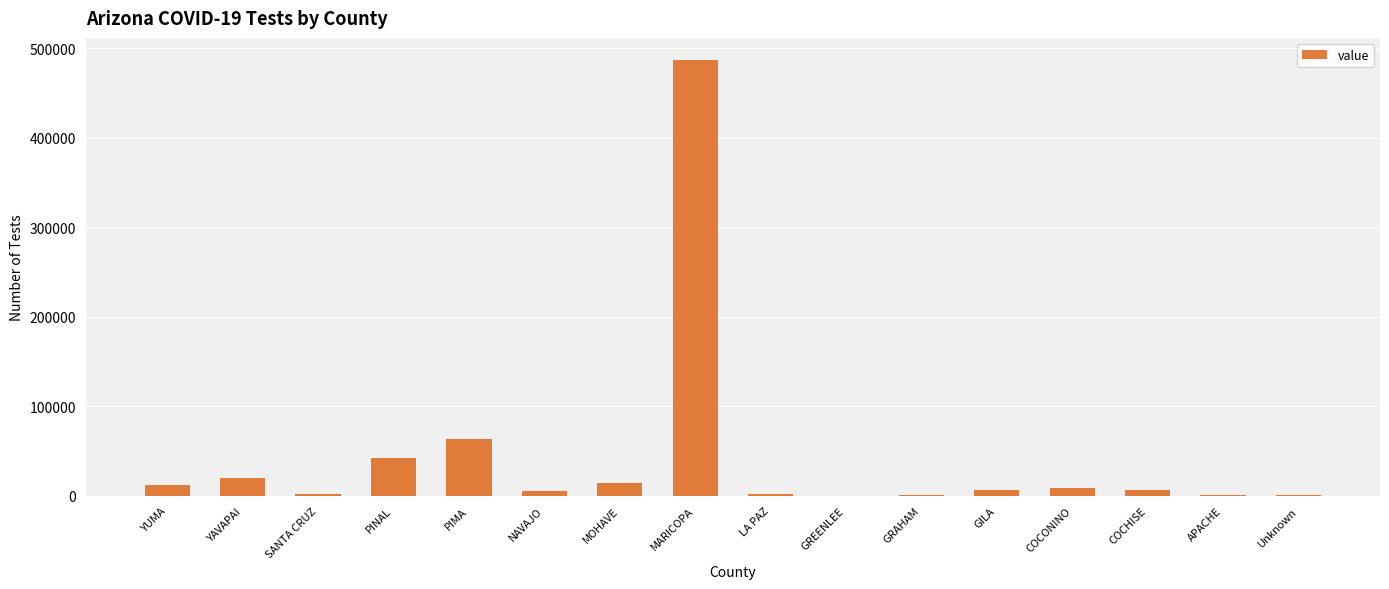

True or false: the data shows 14848 at MOHAVE.

True